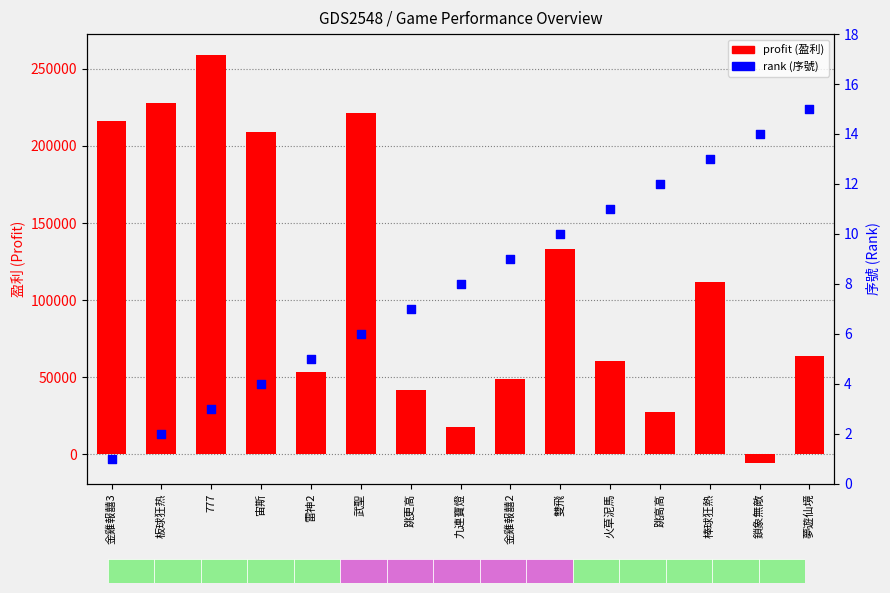

At how many categories does at least one series exceed 43659?

11